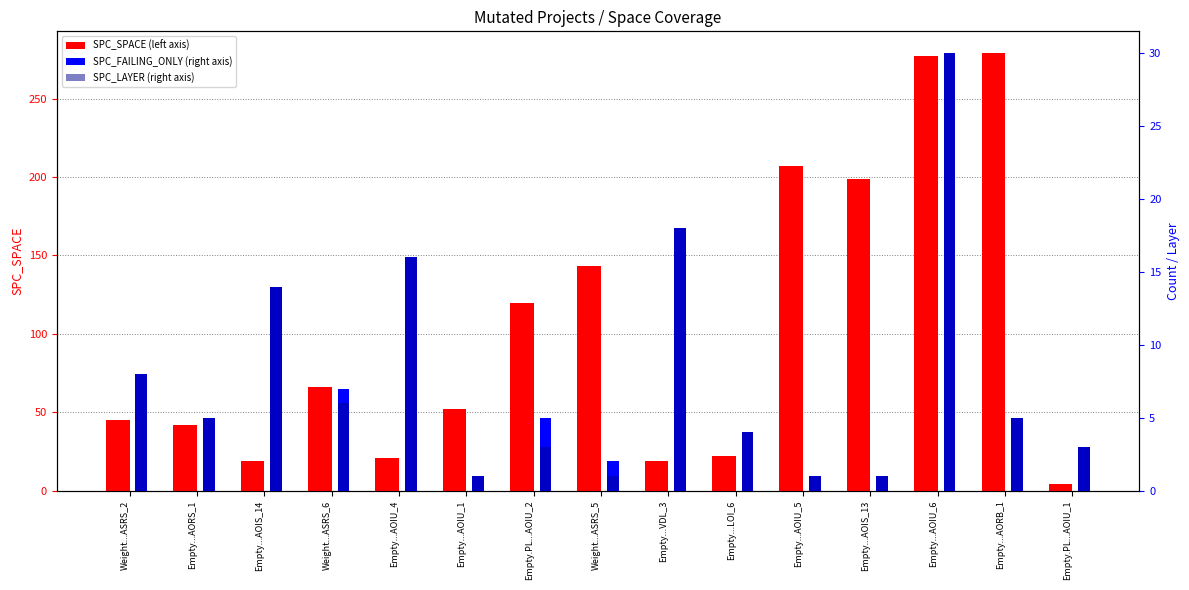

At Empty...LOI_6, list the series in order from largest to smallest.

SPC_SPACE, SPC_FAILING_ONLY, SPC_LAYER